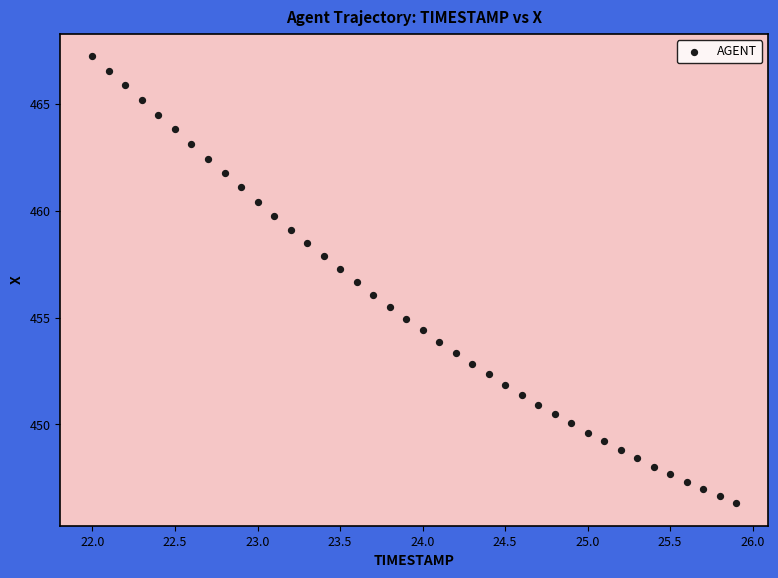

What is the range of X values (max minus min)?

3.9